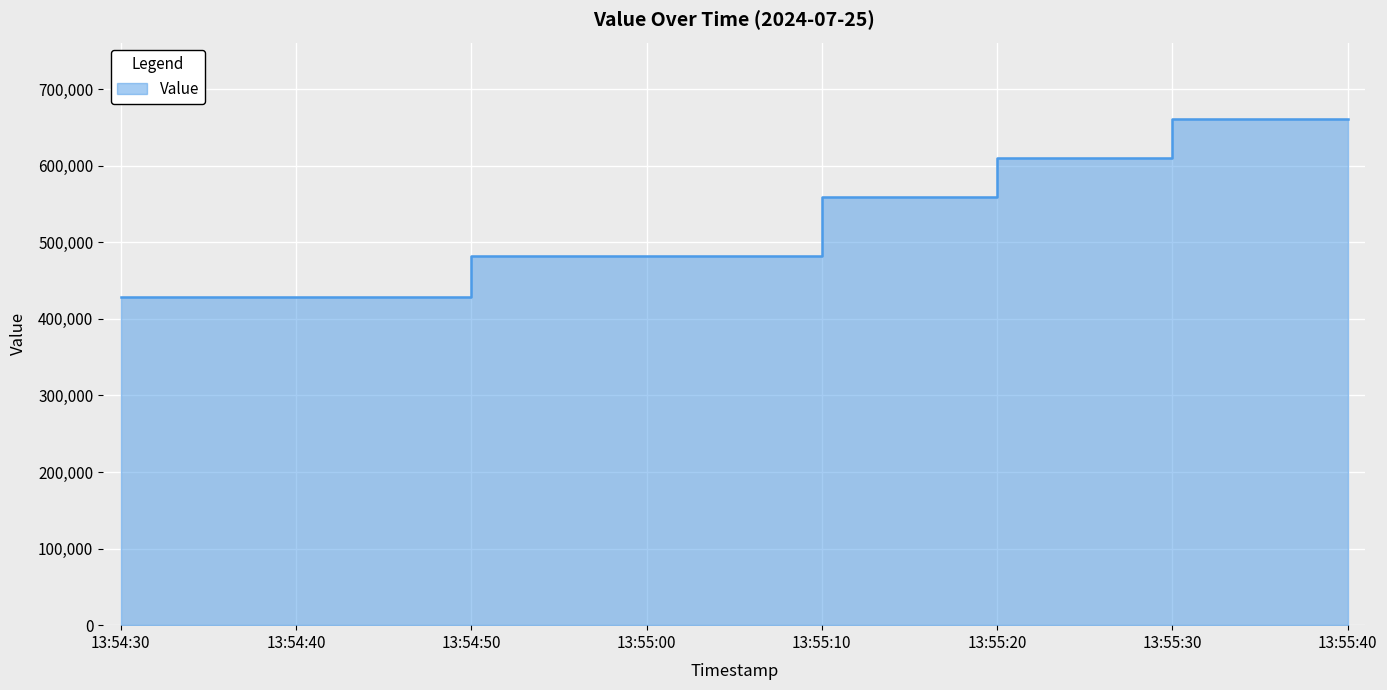

Reading right to left, transcribe all the data shown in this chart.

661510	661510	609964	558550	481536	481536	427884	427884